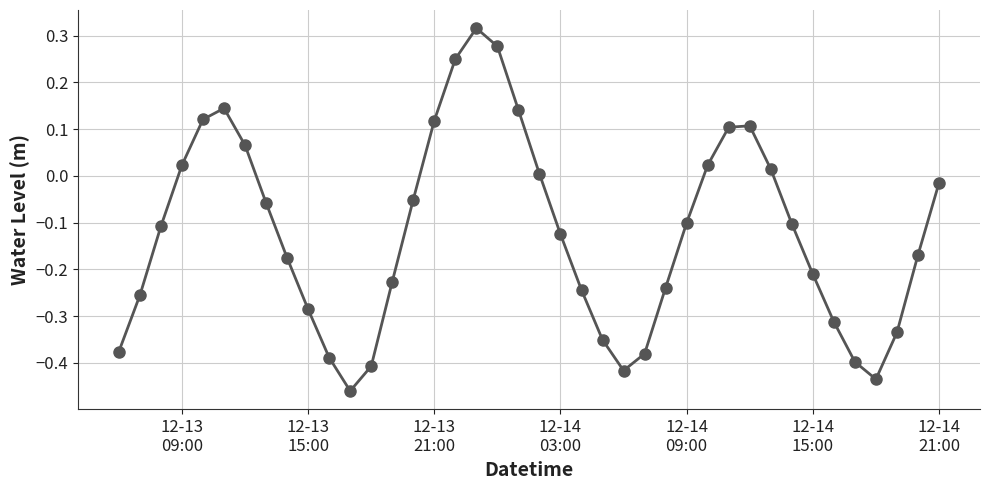

What is the sum of all values?

-4.9